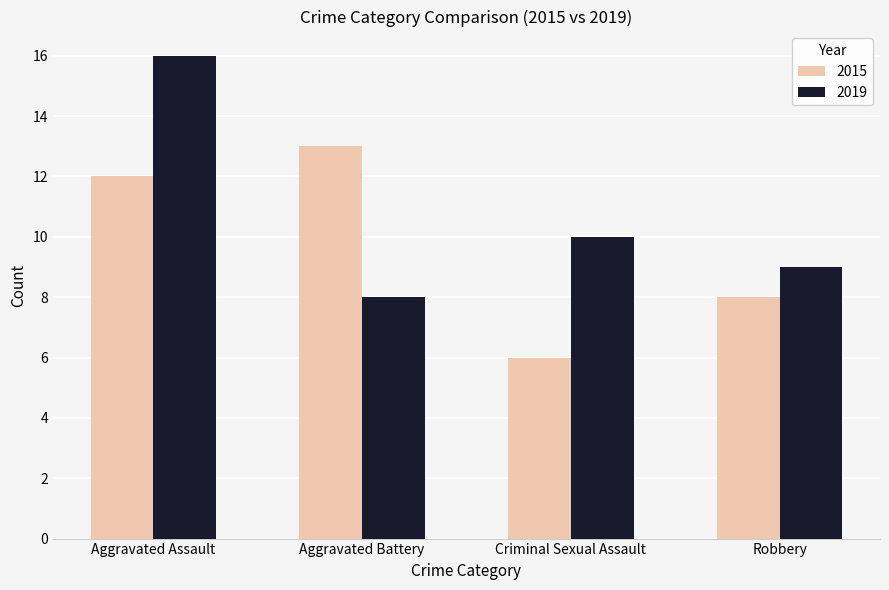

Rank the categories by 2019 value from highest to lowest.

Aggravated Assault, Criminal Sexual Assault, Robbery, Aggravated Battery